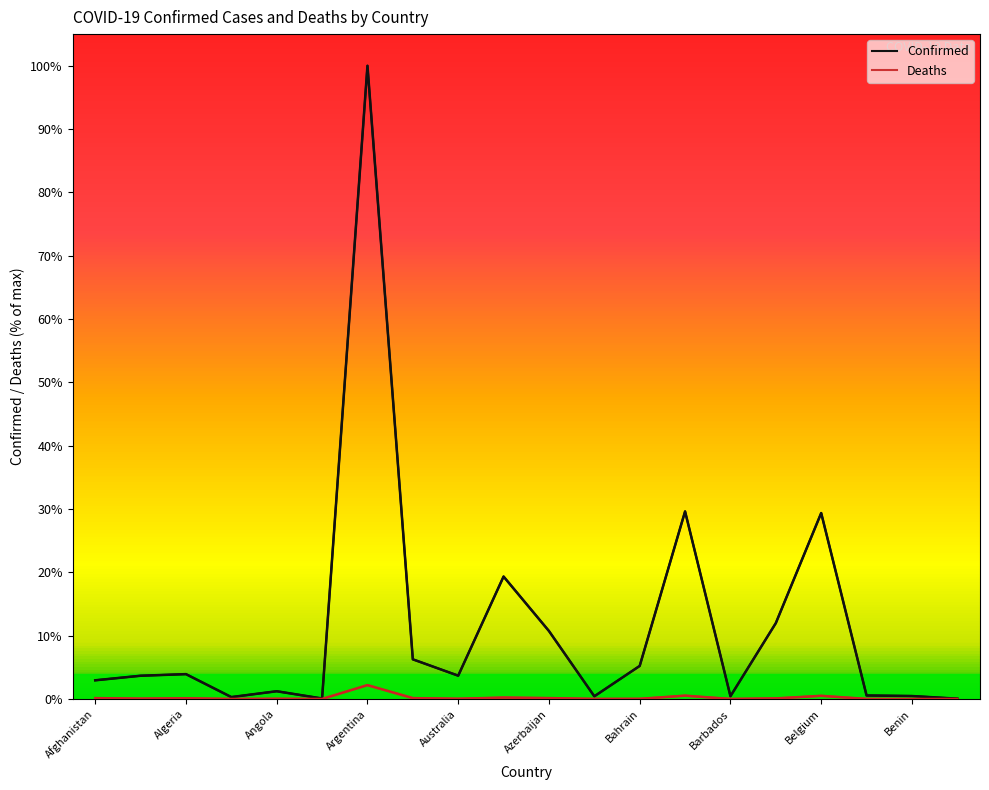

Which series has the largest total across all categories?

Confirmed